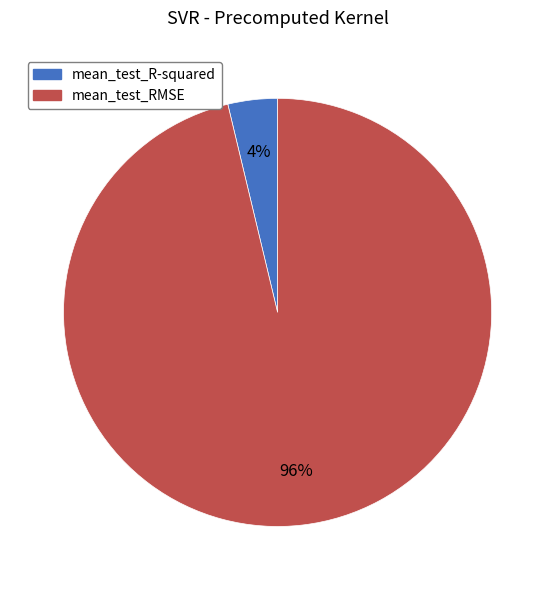

To the nearest percent, what is the average slice percentage?

50%